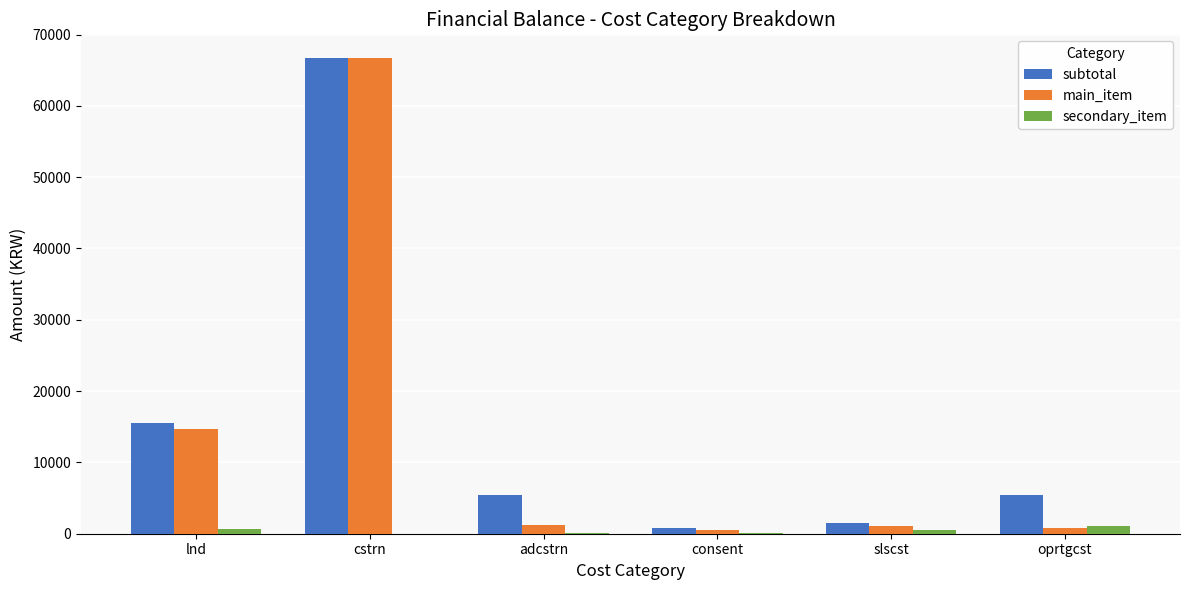

Is the value of subtotal at cstrn greater than the value of secondary_item at consent?

Yes